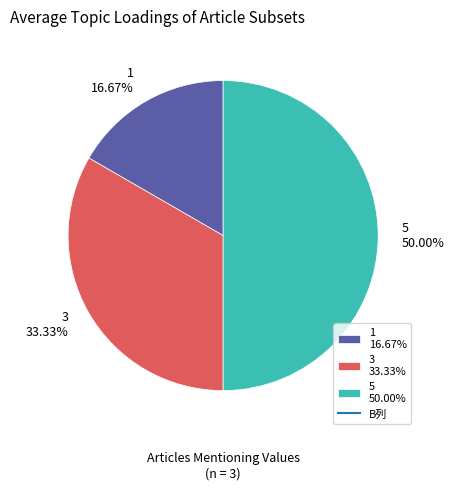

Is it true that 5 is 50% of the pie?

True